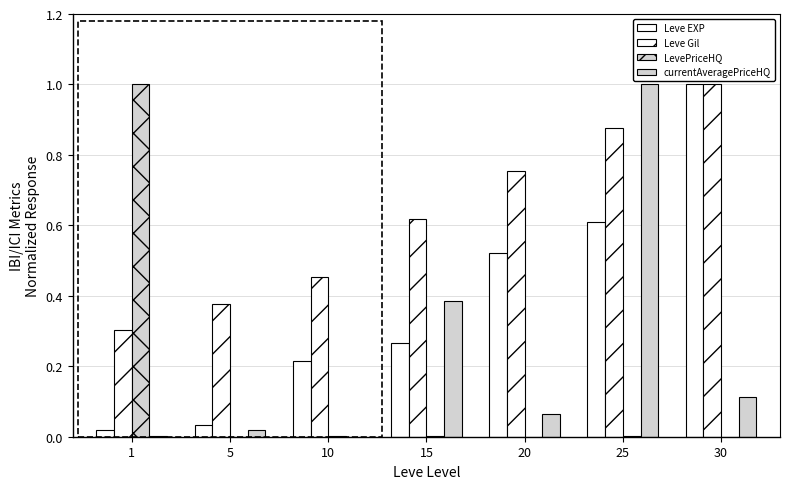

How many categories are shown in the chart?

7